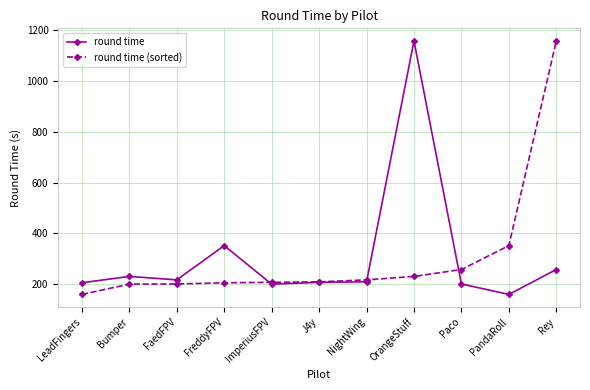

What is the difference between the highest and lowest values at LeadFingers?

45.8